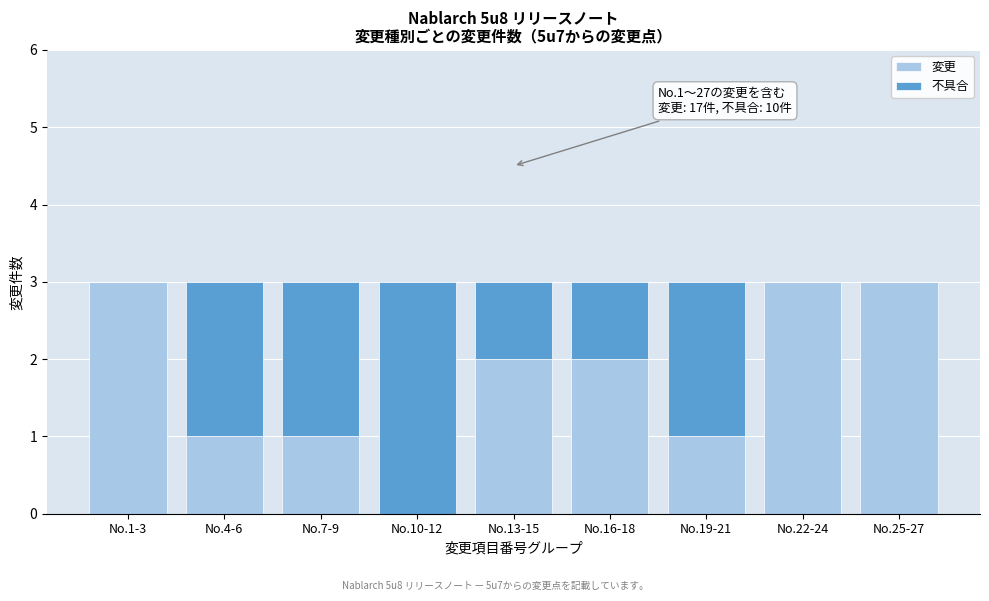

Reading right to left, what are the values for 変更?

No.25-27=3	No.22-24=3	No.19-21=1	No.16-18=2	No.13-15=2	No.10-12=0	No.7-9=1	No.4-6=1	No.1-3=3